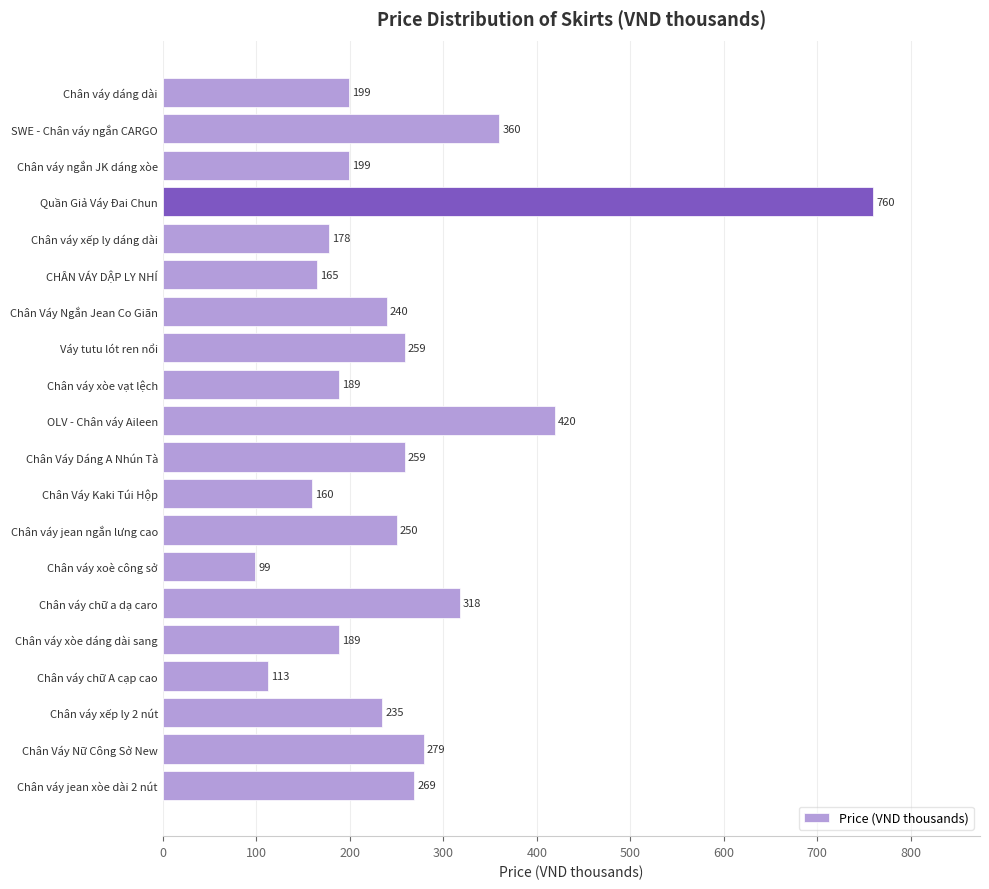

What is the greatest value displayed?

760.0